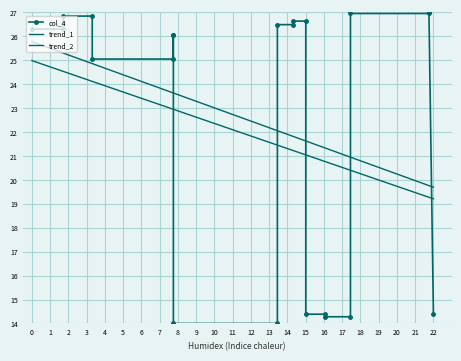

What is the smallest value displayed?

14.0